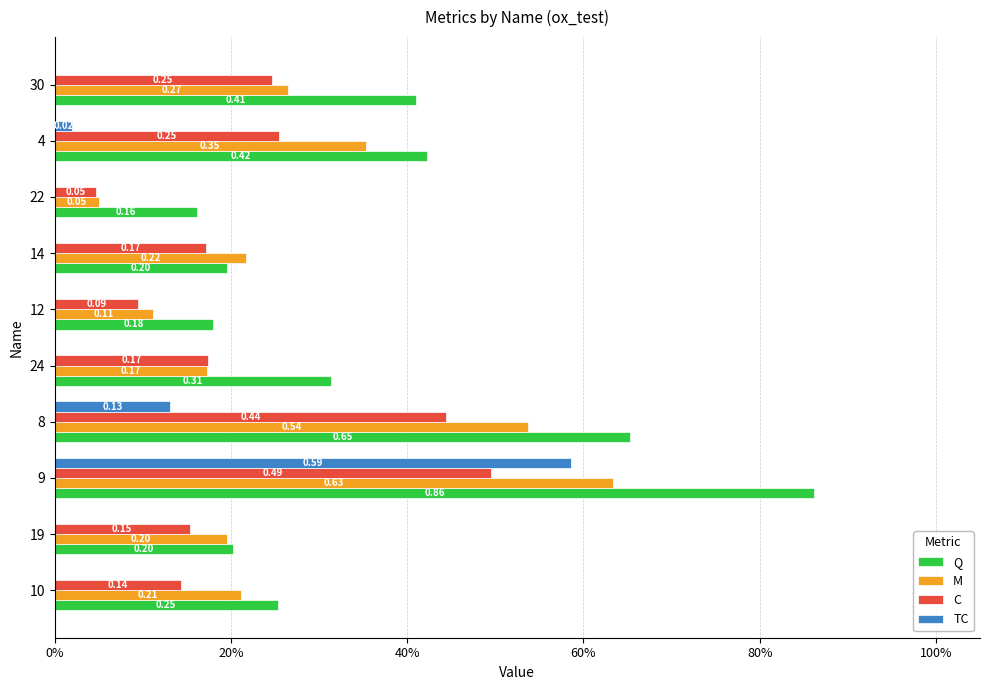

What are all the series names shown in the legend?

Q, M, C, TC